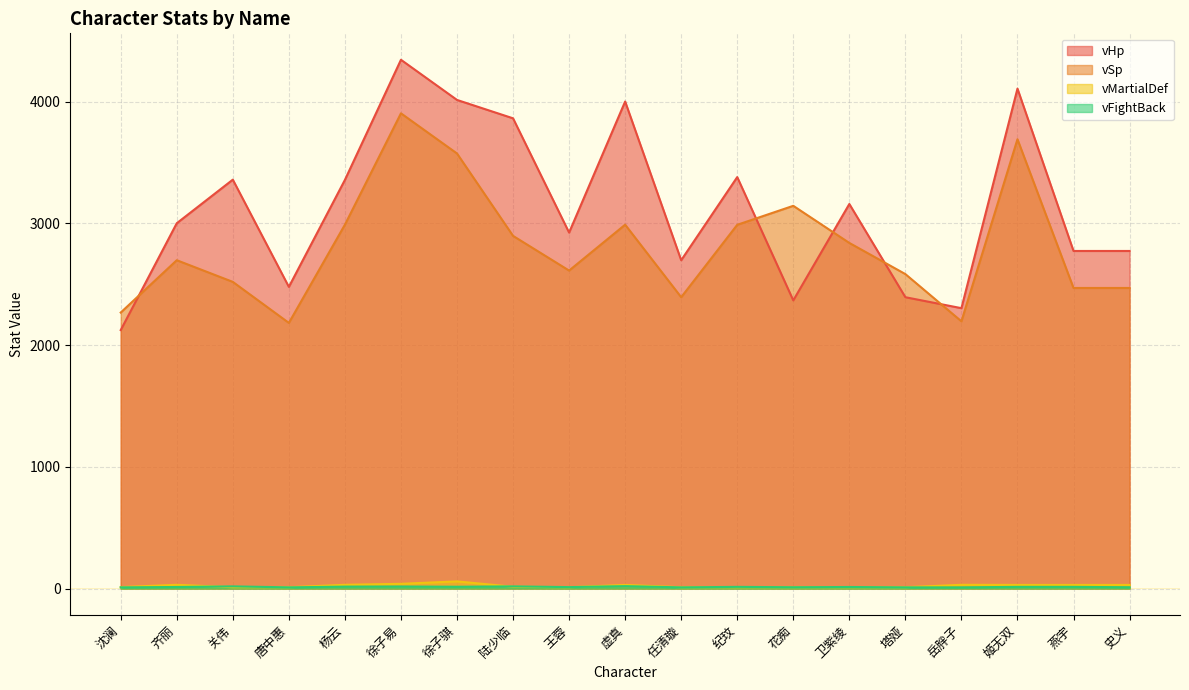

How many data points does each series have?

19